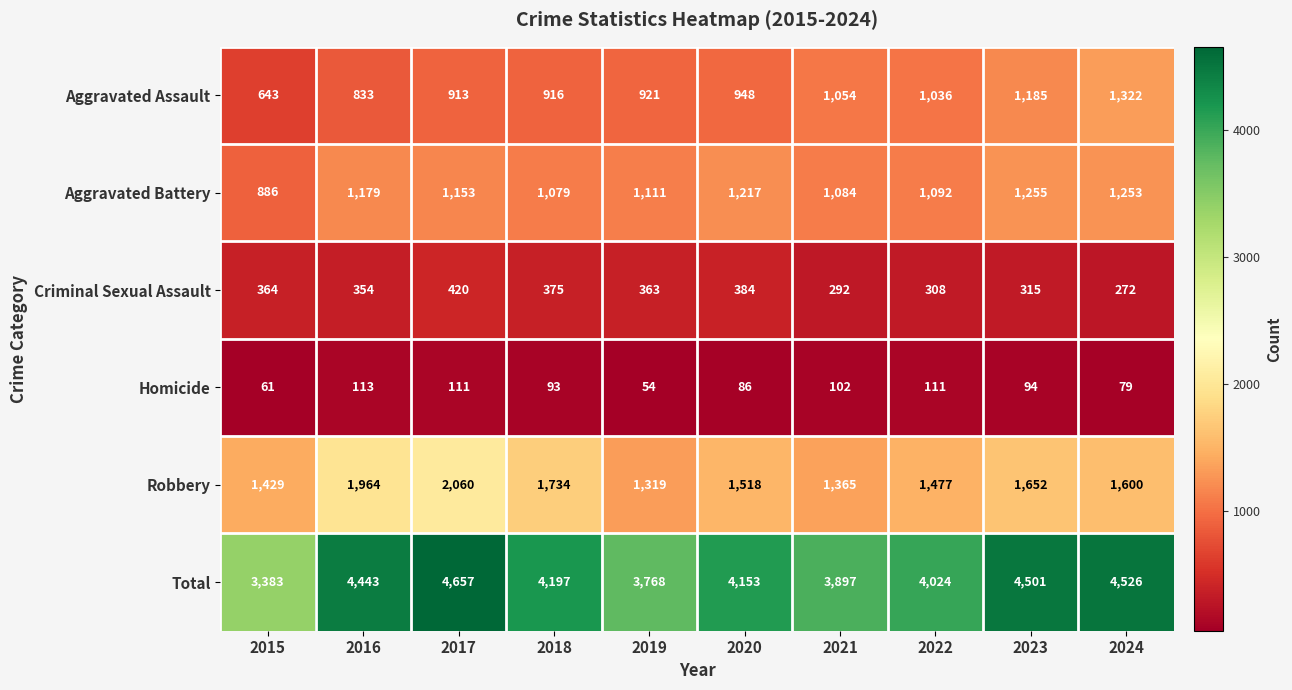

The value of Criminal Sexual Assault at 2018 is 375. True or false?

True